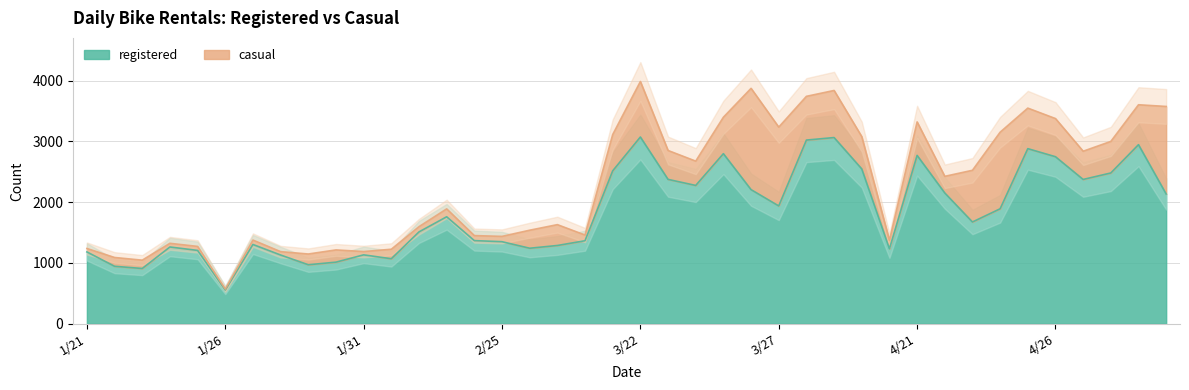

Where is the data nearest to the value 1814?

2/23